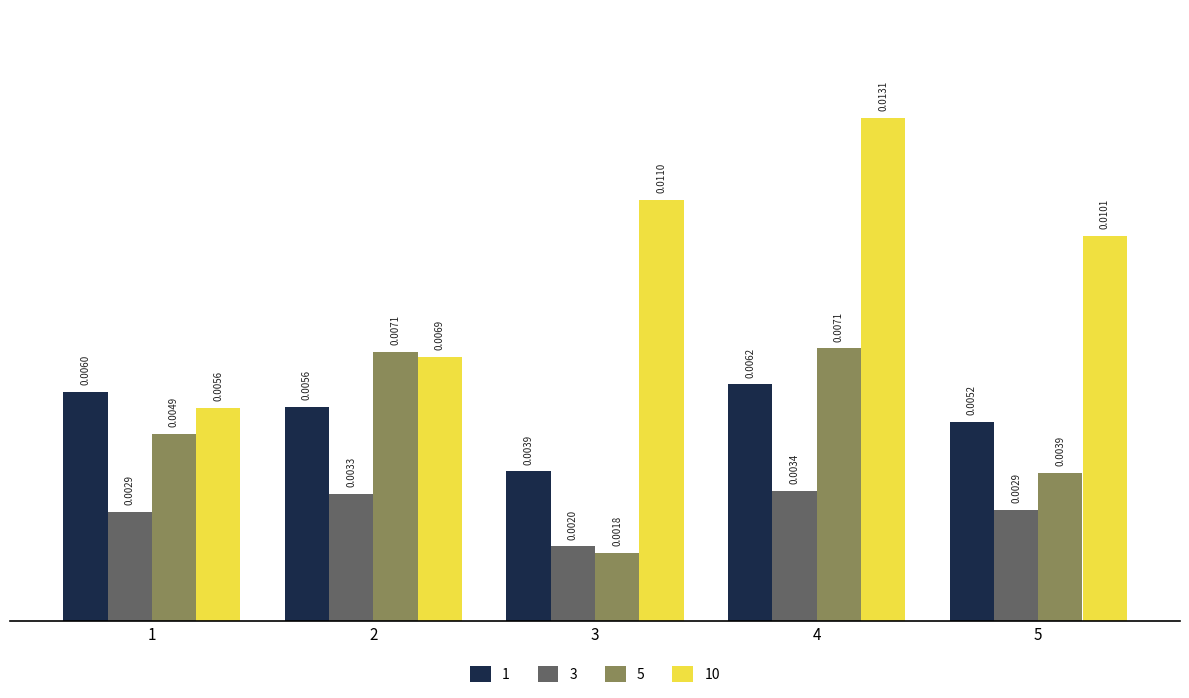

Between 2 and 3, which series saw the biggest shift?

5